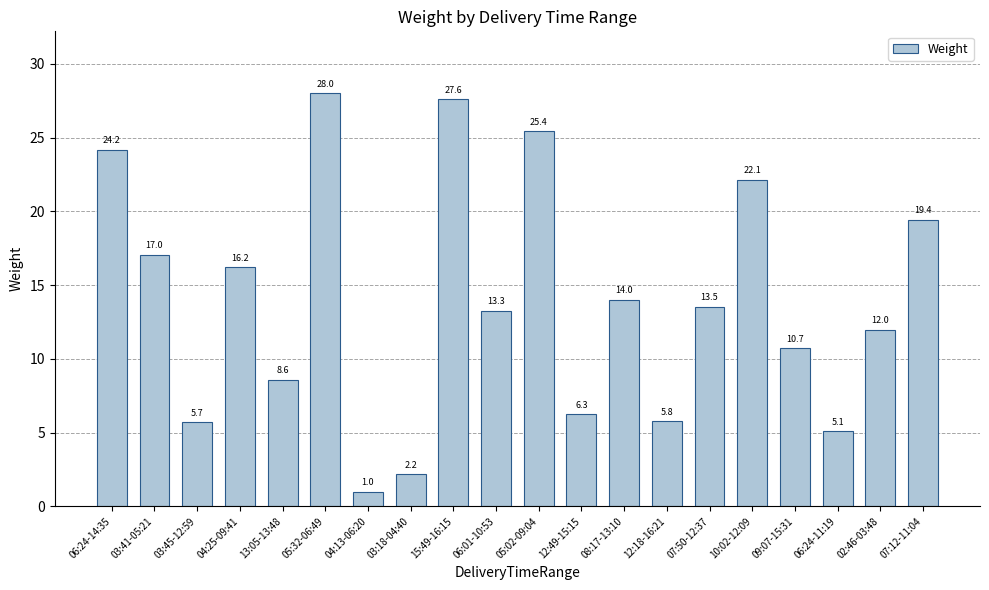

True or false: the data shows 2.5 at 09:07-15:31.

False